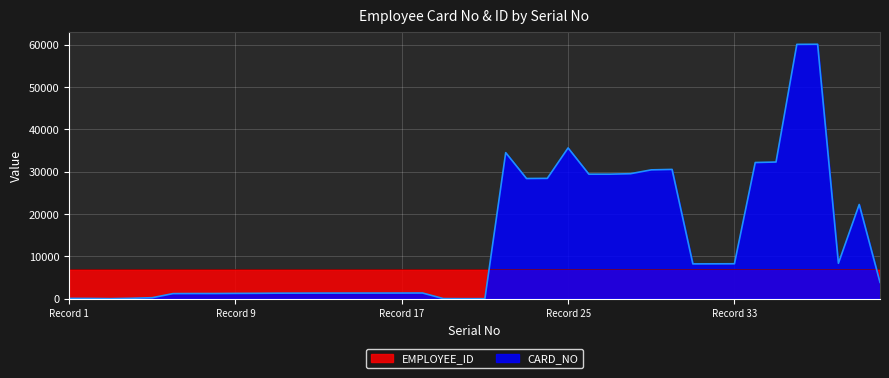

What are all the series names shown in the legend?

EMPLOYEE_ID, CARD_NO